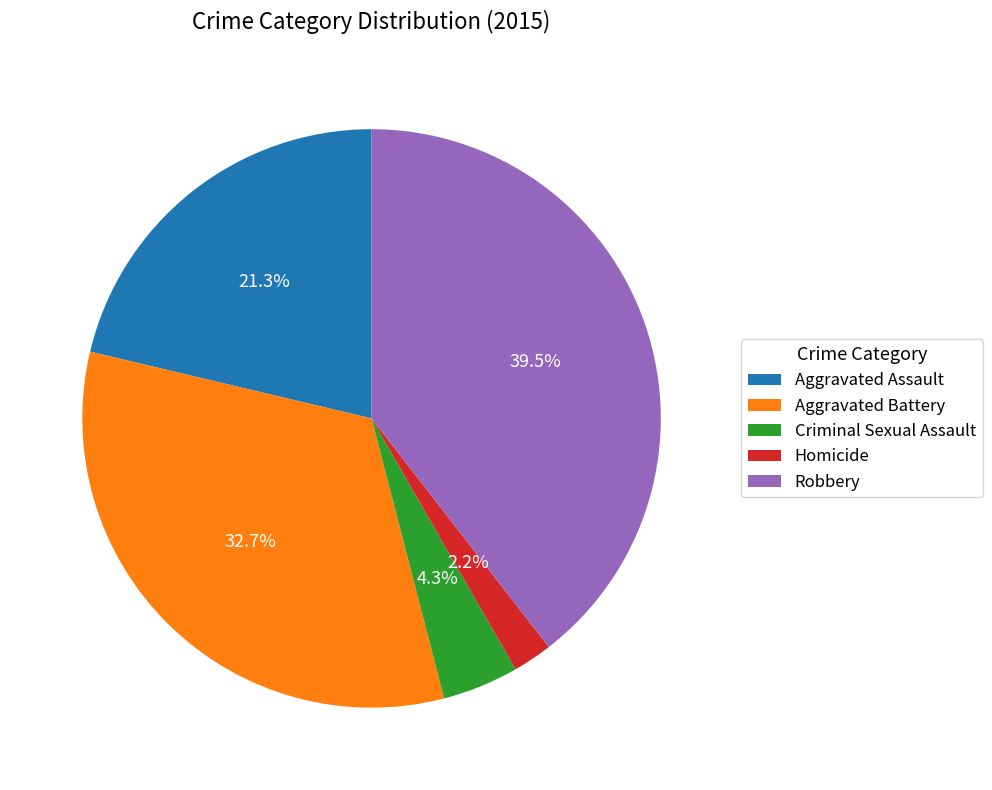

Combined, do Criminal Sexual Assault and Aggravated Assault account for over 50%?

No